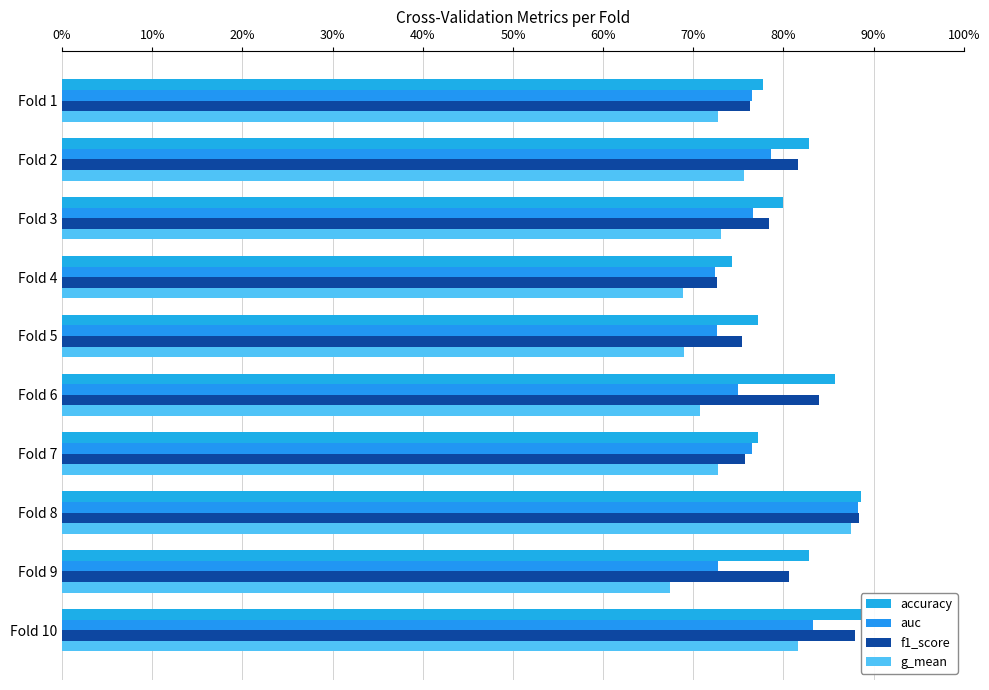

Reading left to right, transcribe all the data shown in this chart.

accuracy: 0.8	0.8	0.8	0.7	0.8	0.9	0.8	0.9	0.8	0.9
auc: 0.8	0.8	0.8	0.7	0.7	0.8	0.8	0.9	0.7	0.8
f1_score: 0.8	0.8	0.8	0.7	0.8	0.8	0.8	0.9	0.8	0.9
g_mean: 0.7	0.8	0.7	0.7	0.7	0.7	0.7	0.9	0.7	0.8